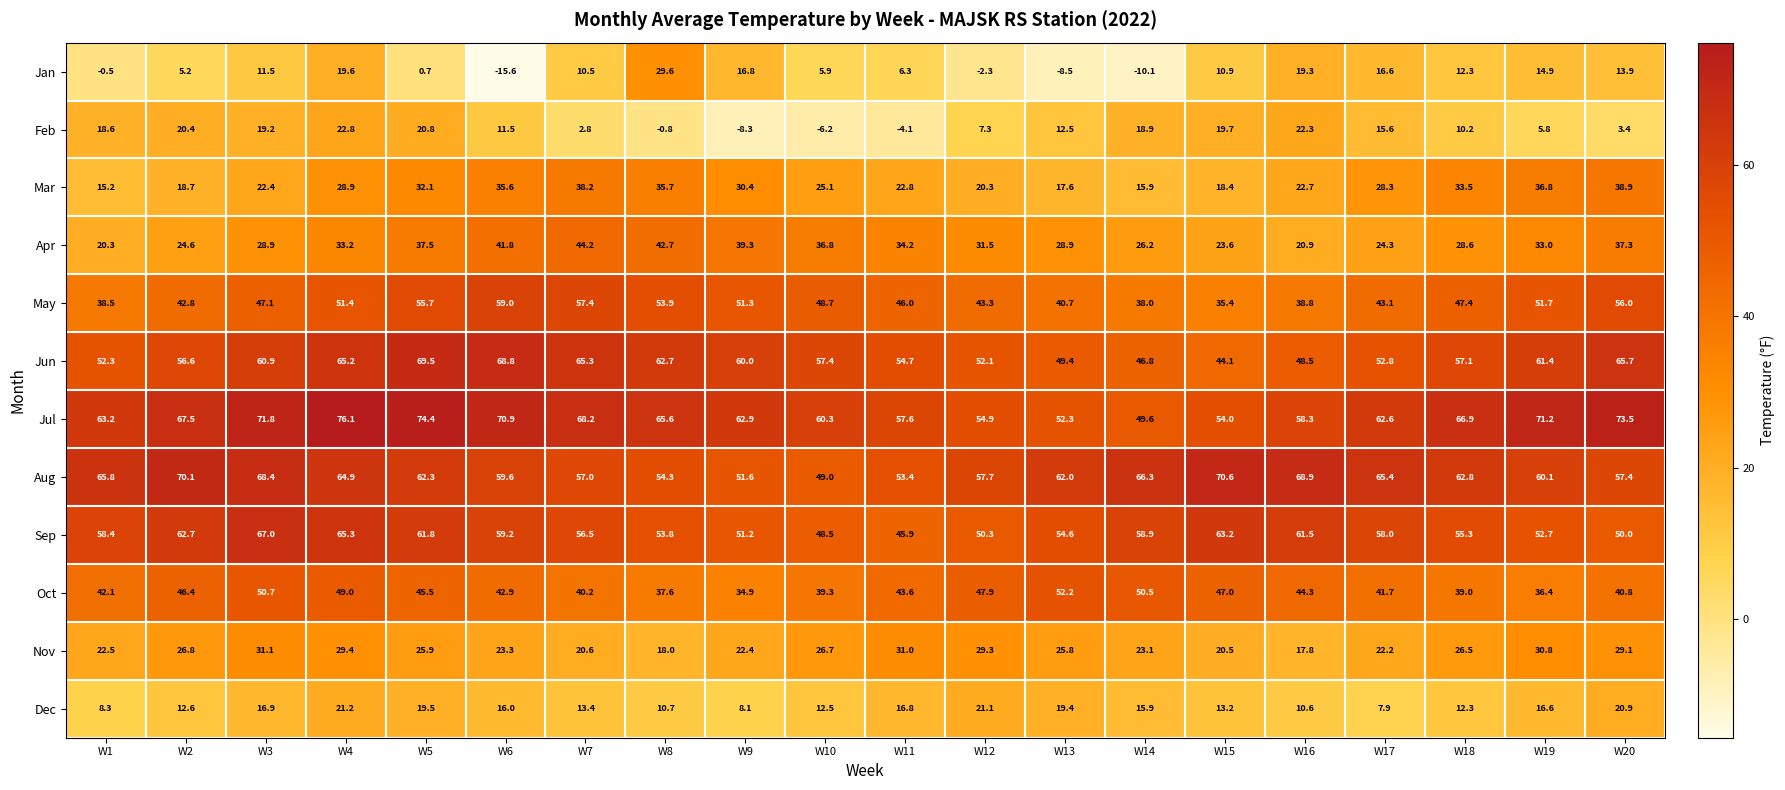

What is the sum of all Jul values?

1281.8